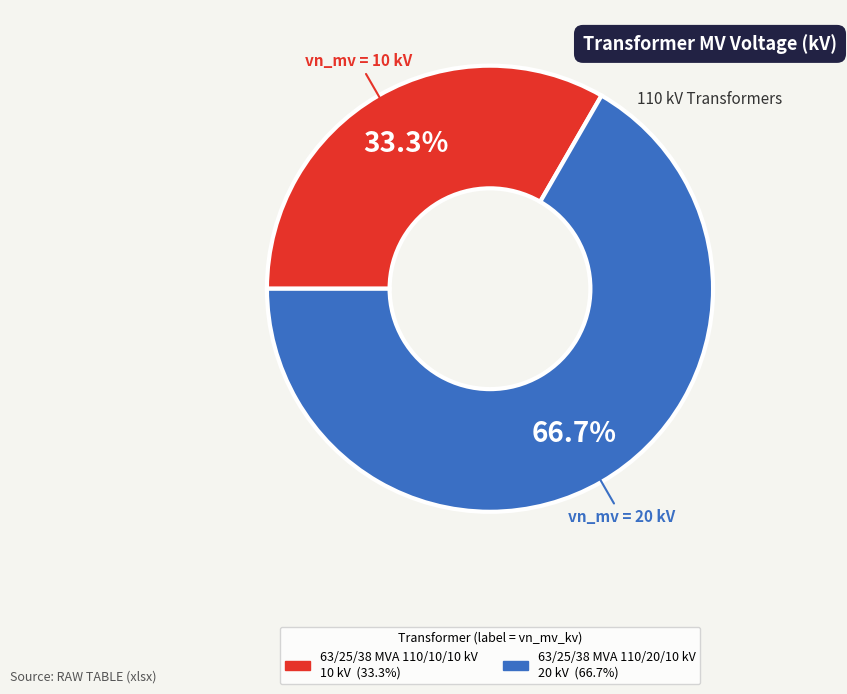

What is the ratio of the value at 63/25/38 MVA 110/10/10 kV to the value at 63/25/38 MVA 110/20/10 kV?

0.5